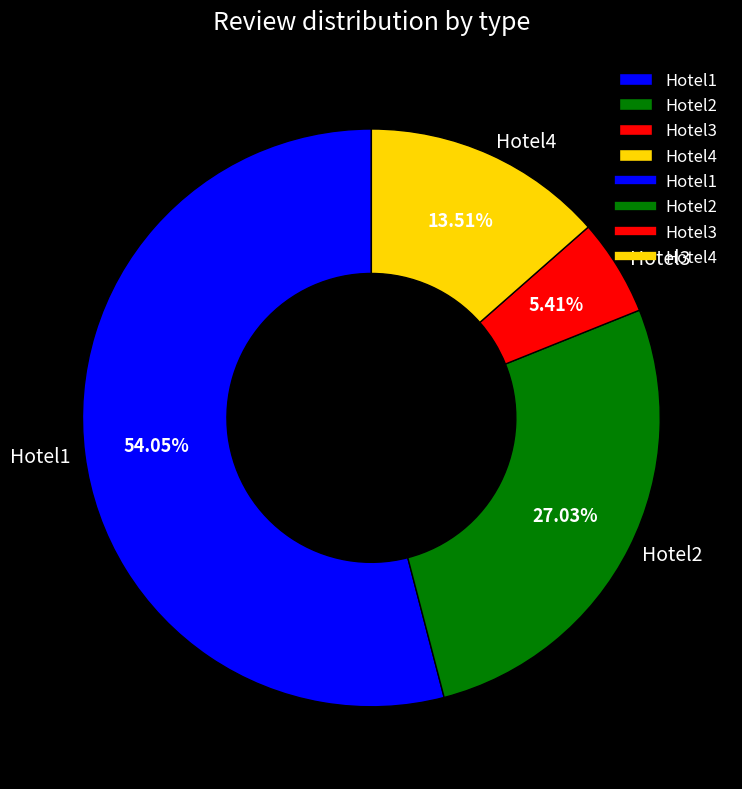

How many segments does this pie chart have?

4